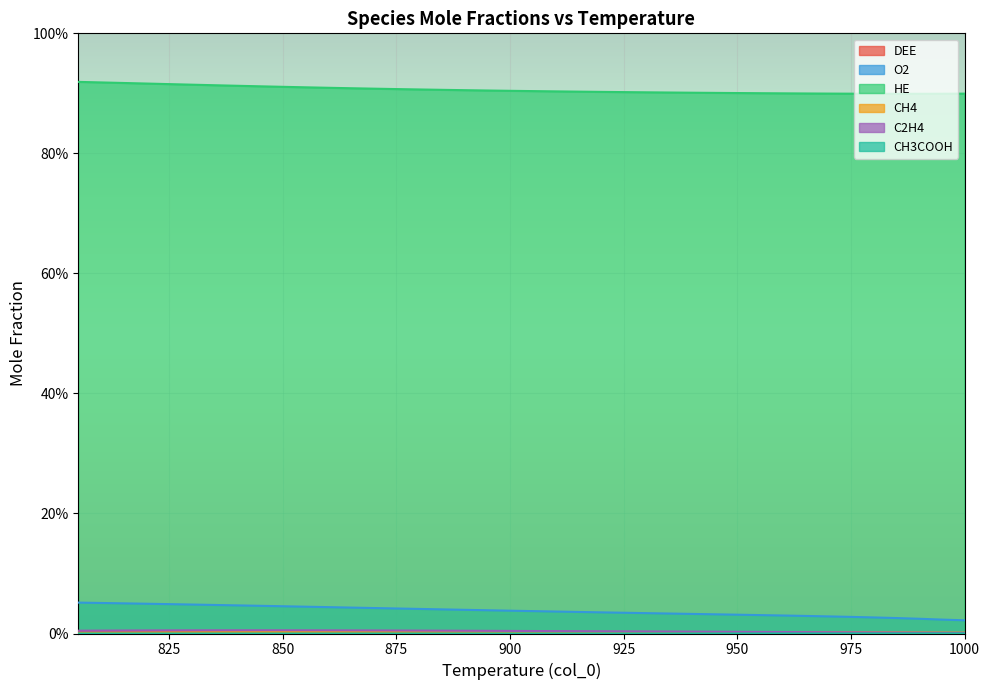

True or false: HE and CH3COOH intersect in this chart.

False